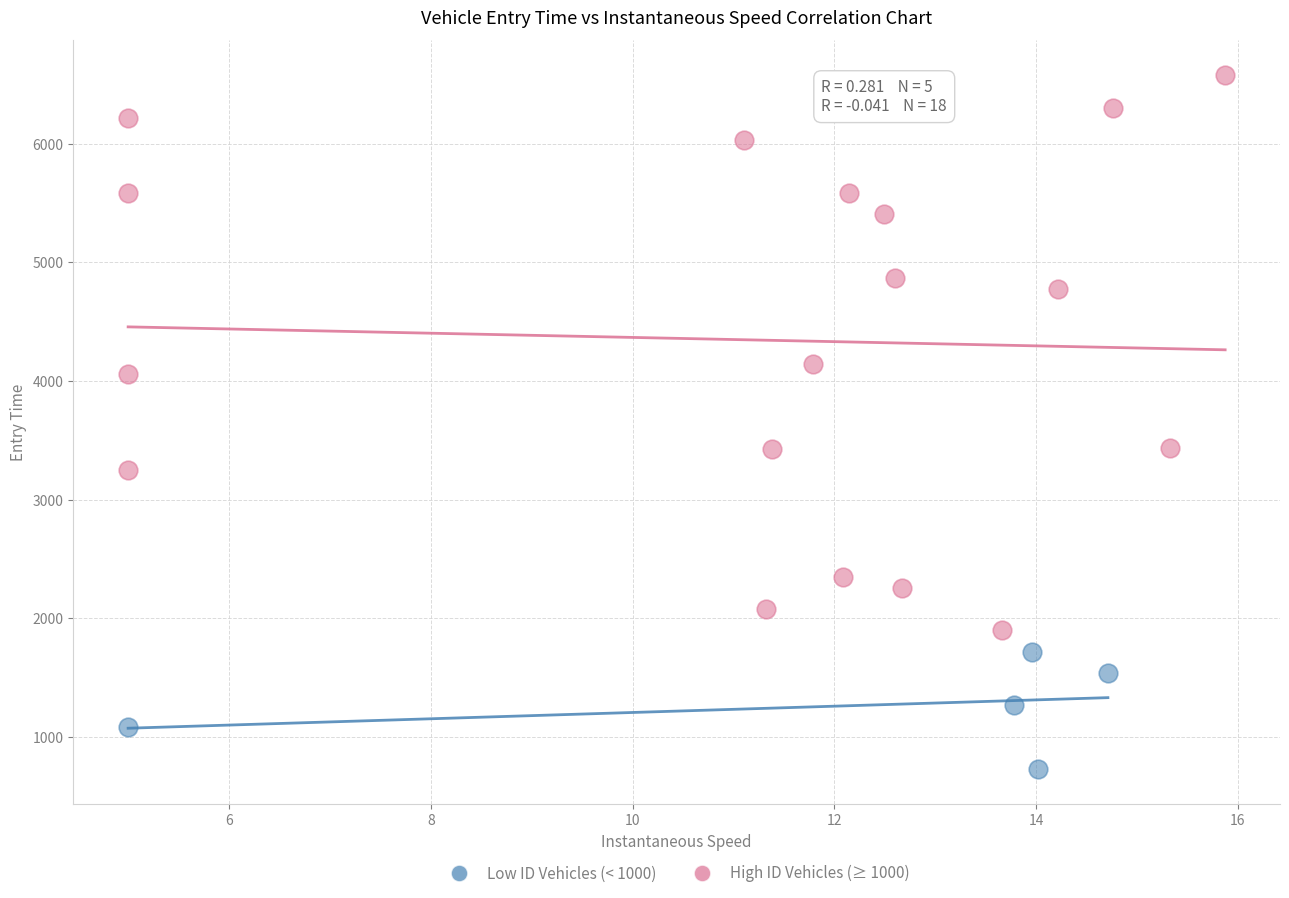

What are all the series names shown in the legend?

Low ID Vehicles (< 1000), High ID Vehicles (≥ 1000)